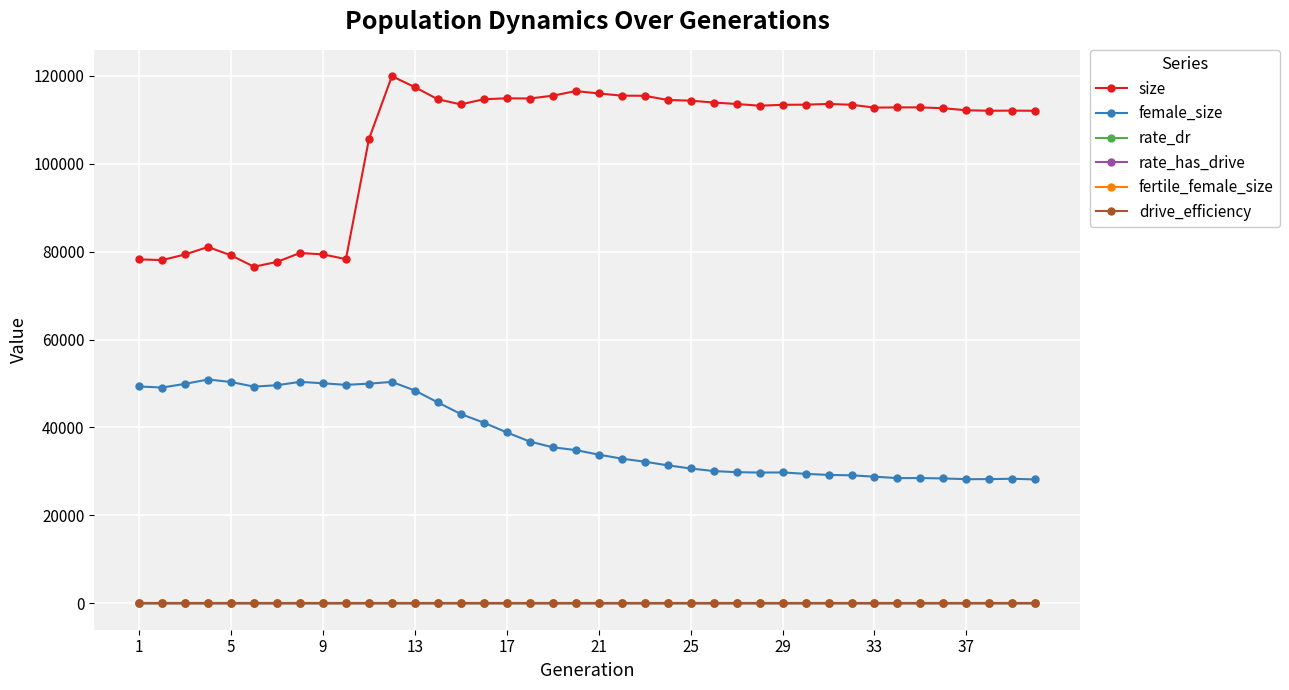

What is the value of the fertile_female_size point at the 1st from the left?

1.0